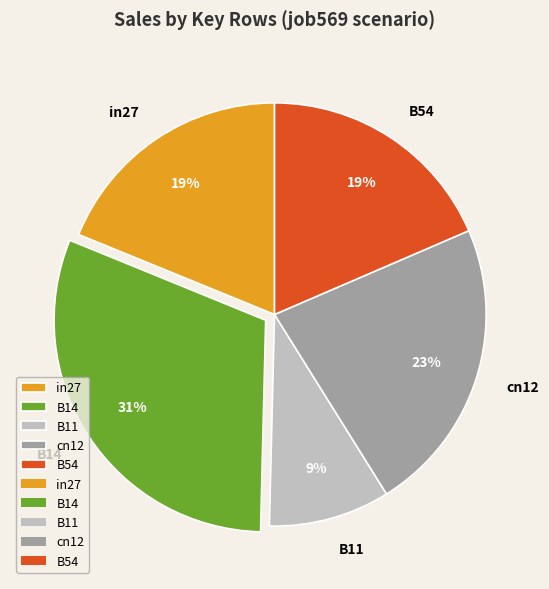

To the nearest percent, what is the average slice percentage?

20%